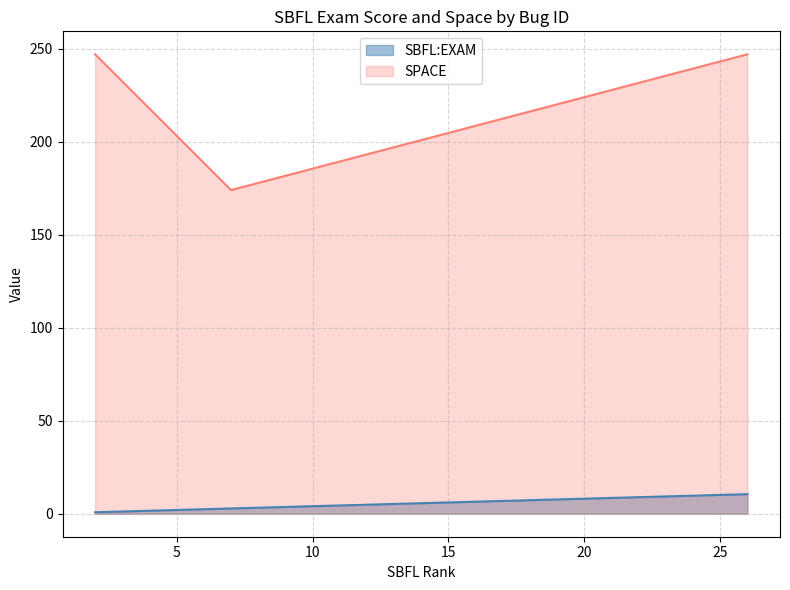

Is the value of SBFL:EXAM at ID_226 greater than the value of SPACE at ID_210?

No